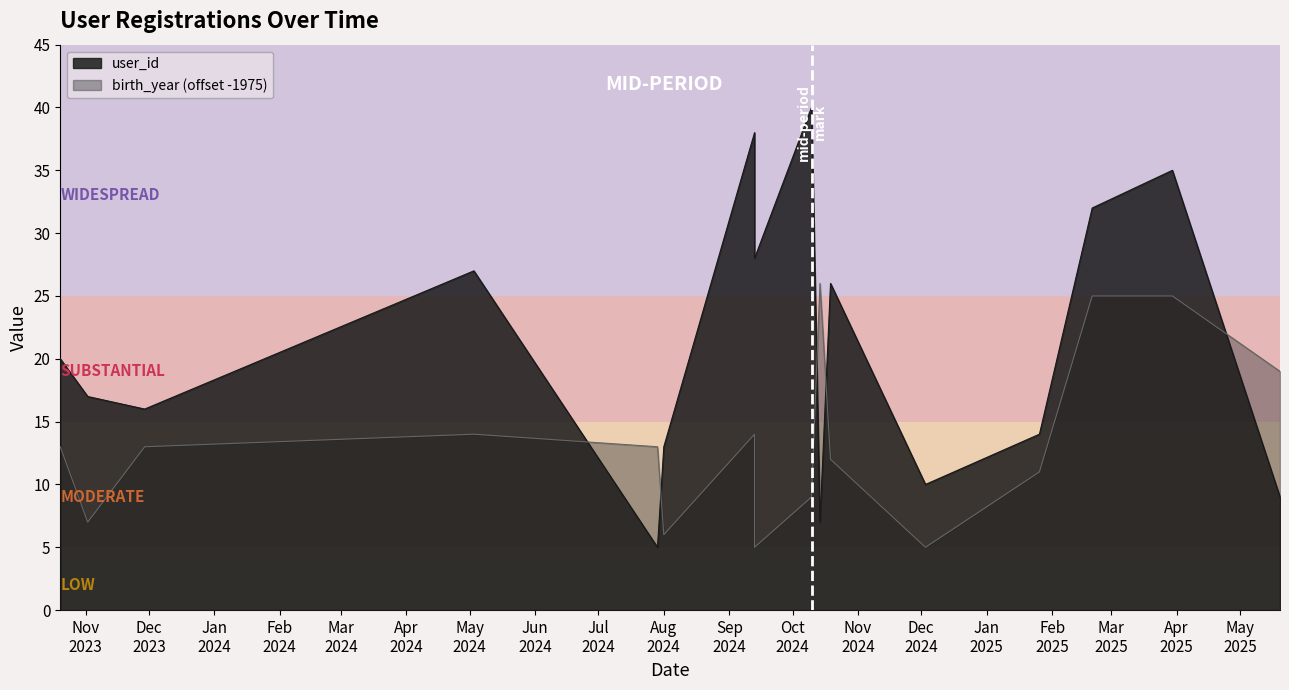

Rank the series by their average value, from highest to lowest.

user_id, birth_year